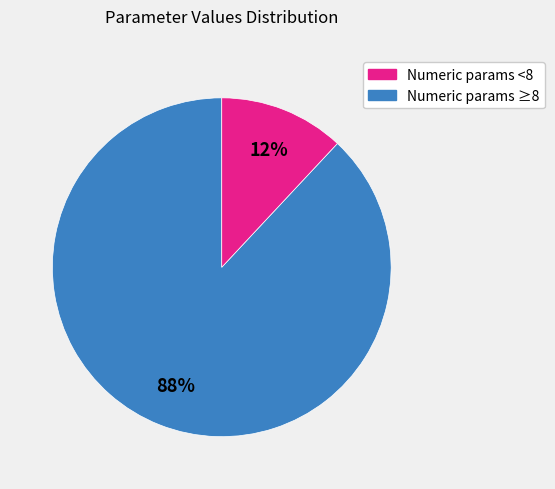

Is there a majority slice in this chart?

Yes